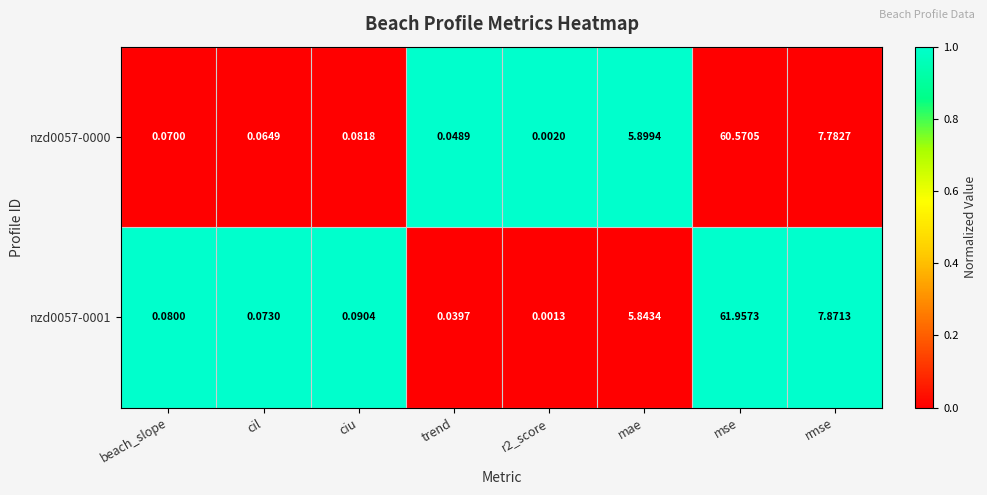

Where is nzd0057-0000 nearest to the value 30?

rmse